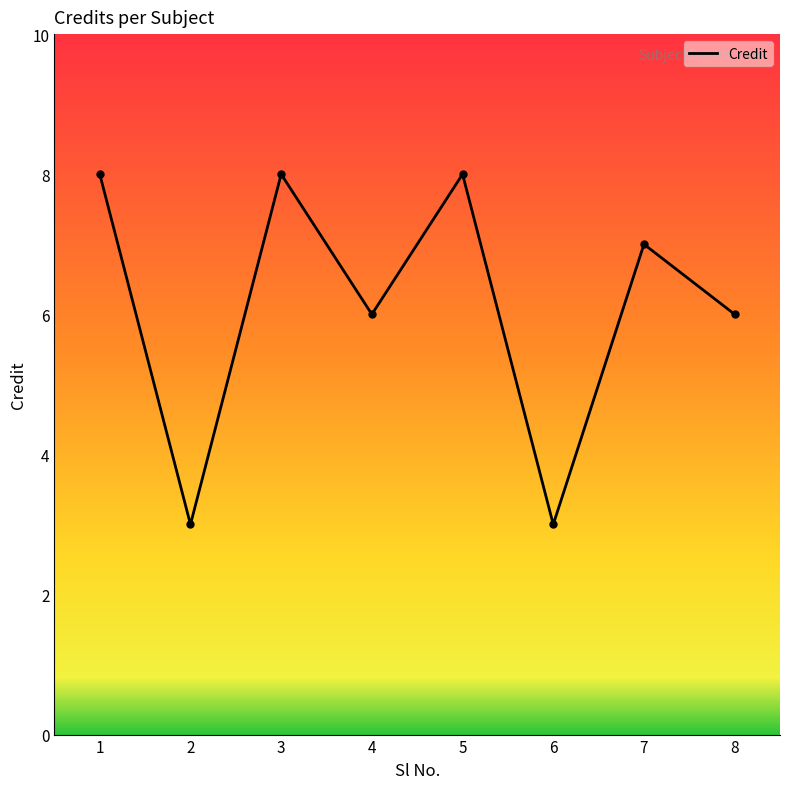

The value at 2 is 3. True or false?

True